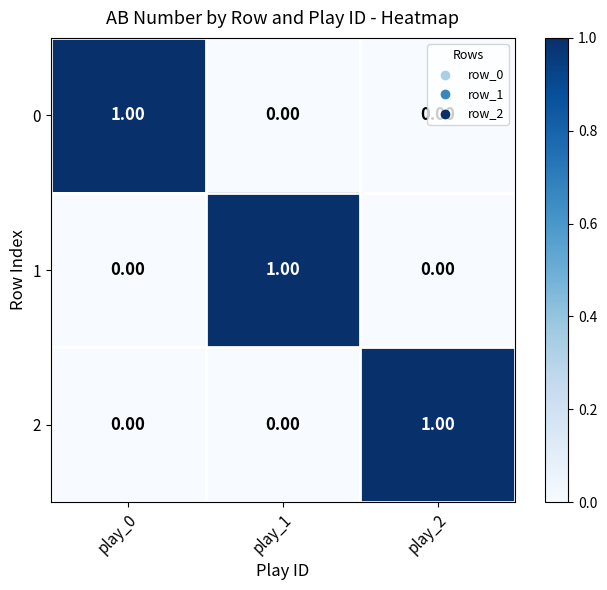

Is the value of 1 at play_1 greater than the value of 2 at play_1?

Yes